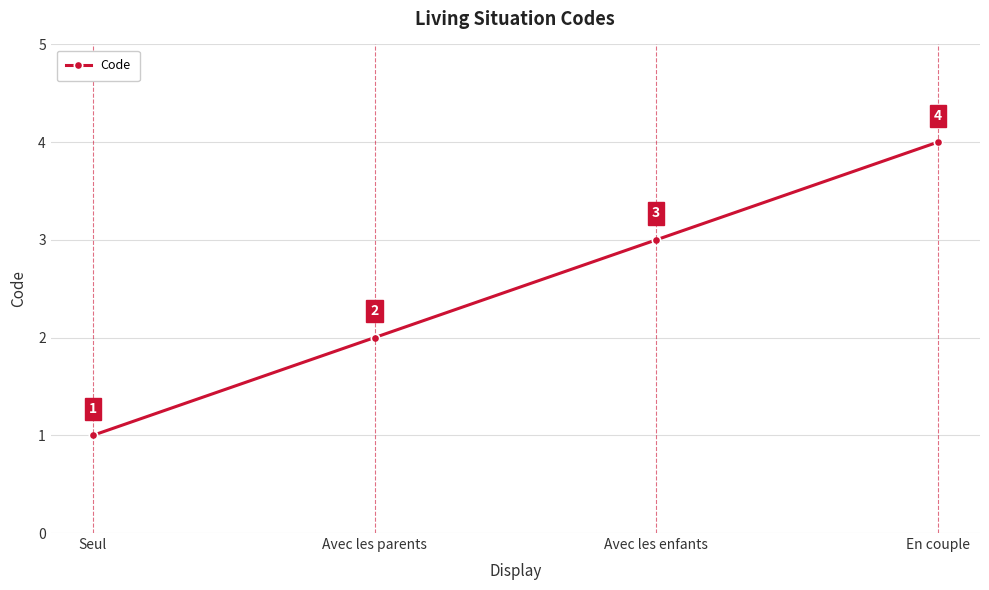

What is the sum of all values?

10